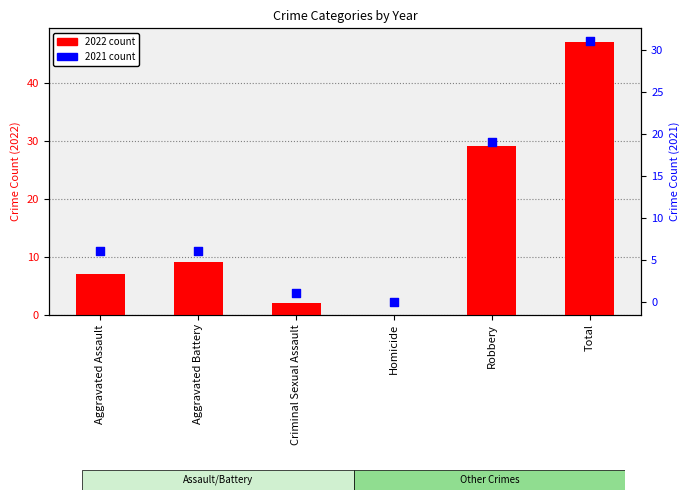

What is the total value across all series at Criminal Sexual Assault?

3